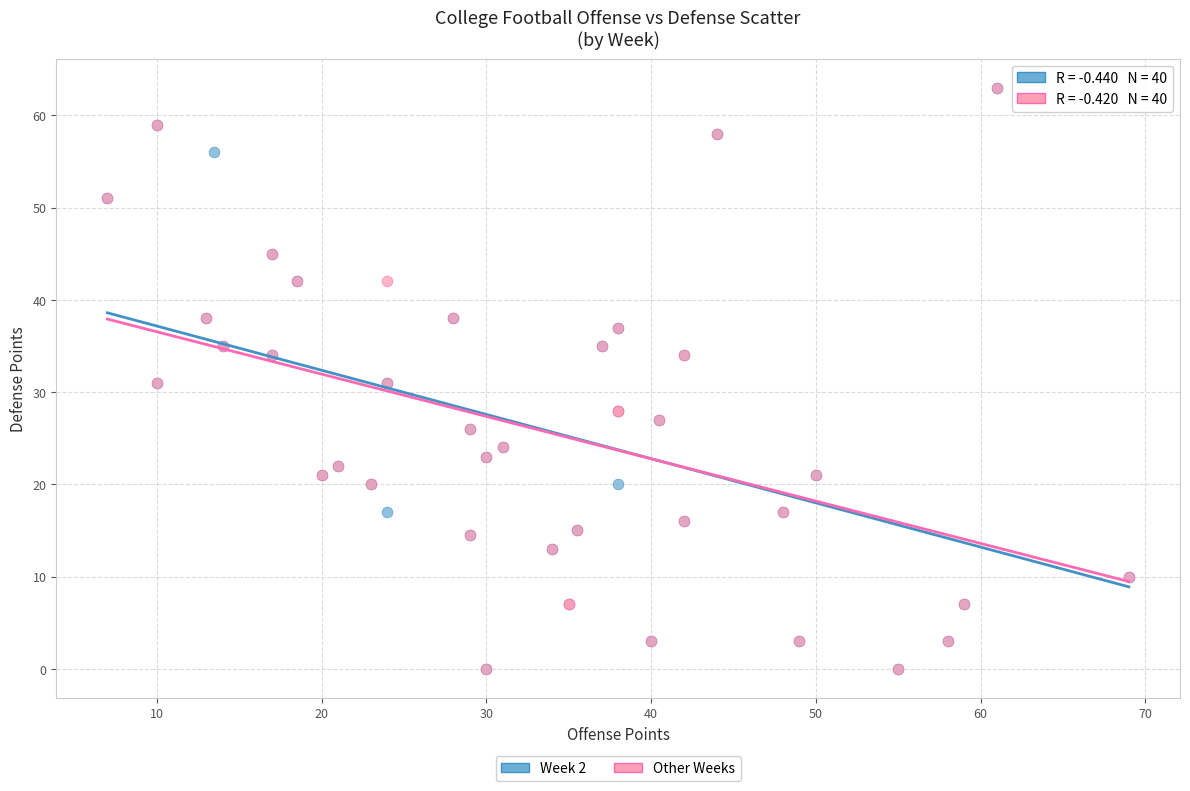

What are all the series names shown in the legend?

Week 2, Other Weeks